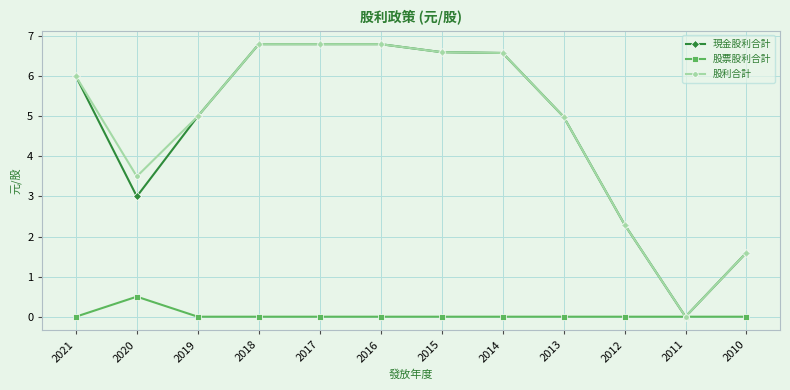

What is the difference between the highest and lowest values at 2015?

6.6